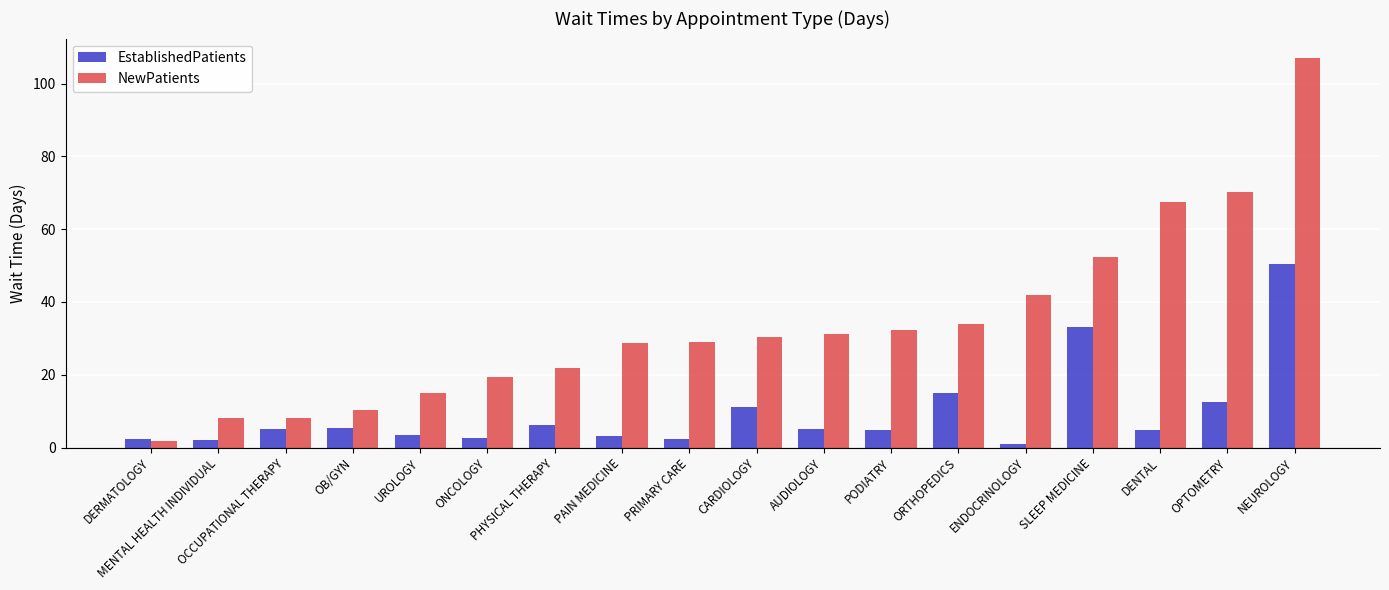

True or false: NewPatients has a value of 21.8 at PHYSICAL THERAPY.

True